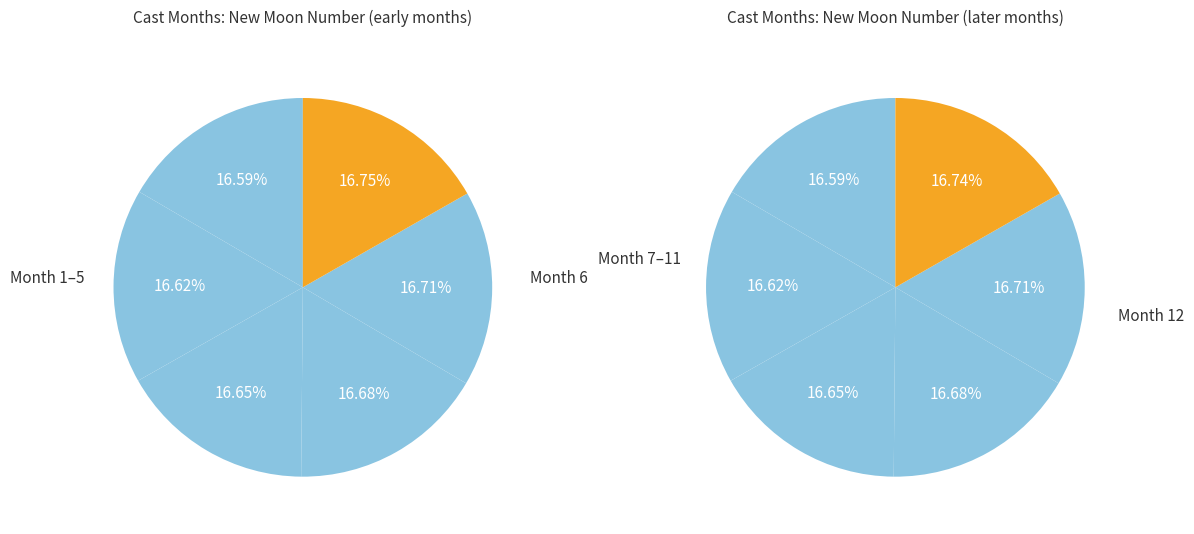

The 7 slice represents 3% of the pie. True or false?

False